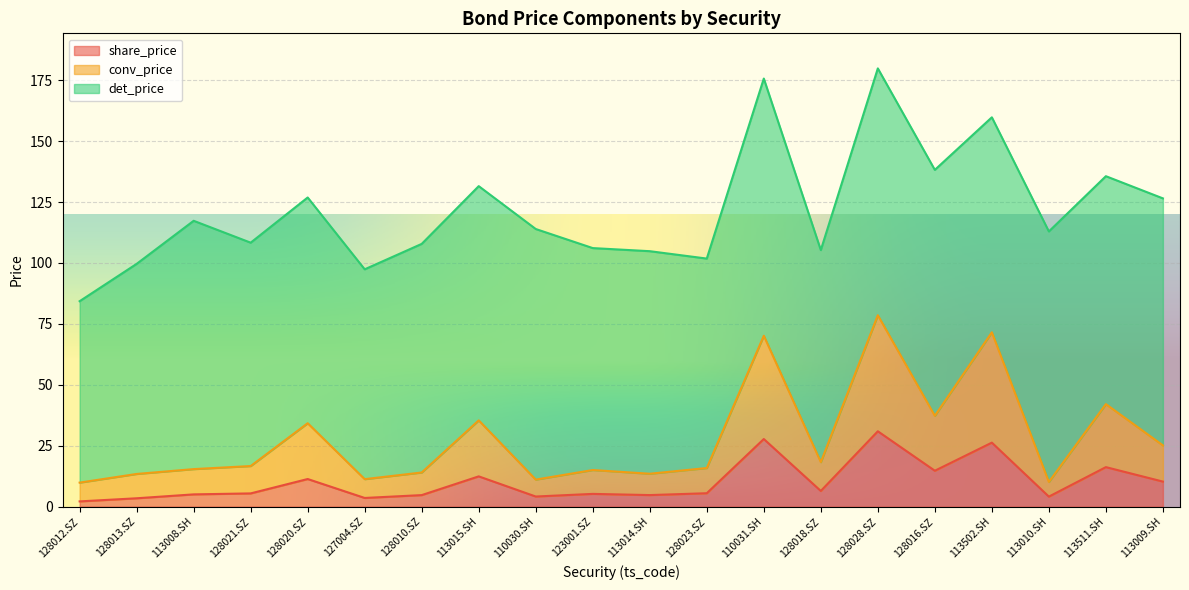

True or false: share_price has a value of 30.9 at 128028.SZ.

True